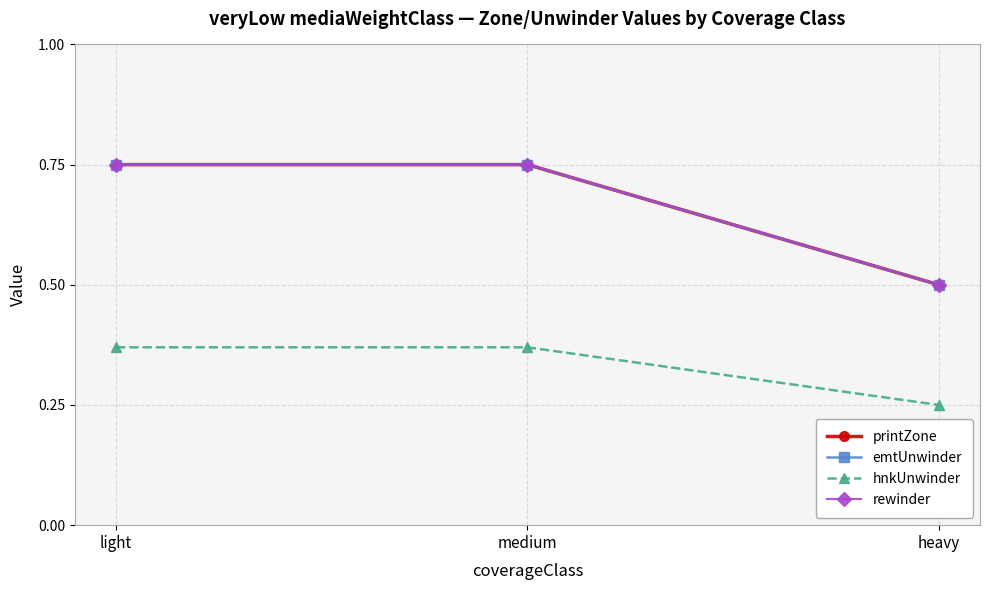

True or false: hnkUnwinder has a value of 0.2 at medium.

False